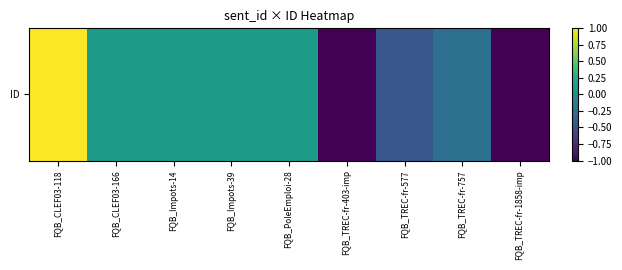

What is the difference between the second highest and second lowest values?

1.1